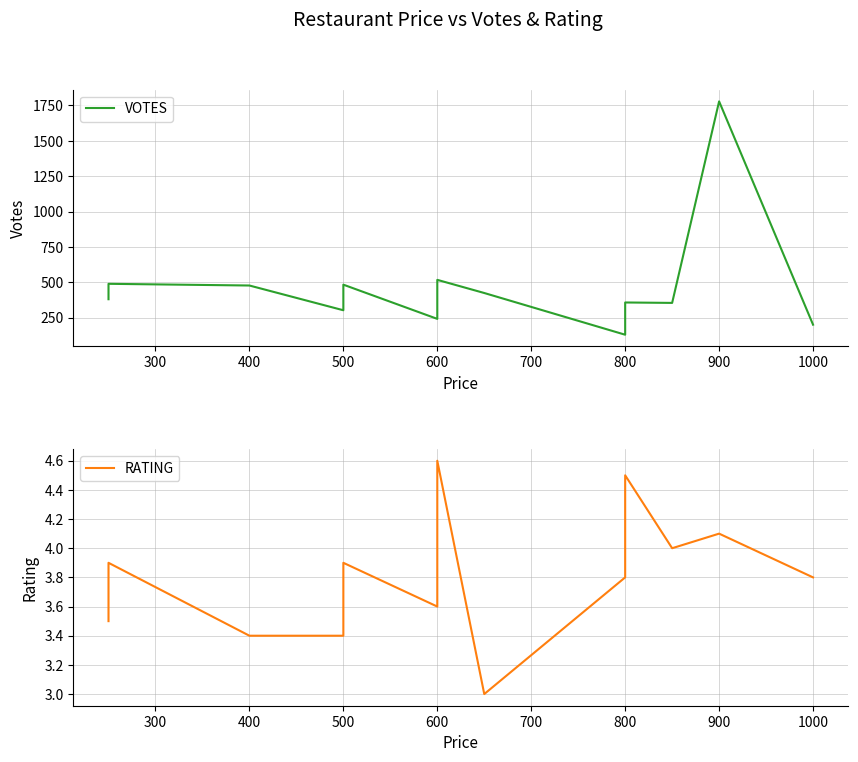

Read the VOTES value at 300.

489.0